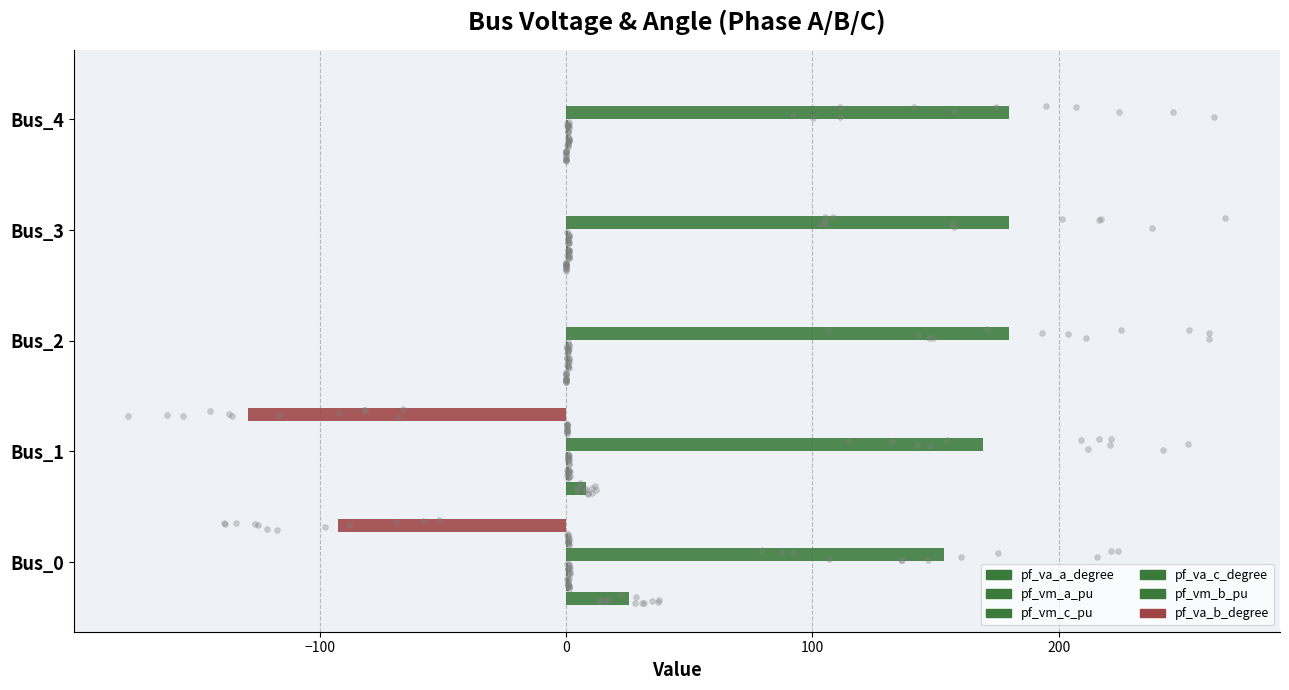

What are all the series names shown in the legend?

pf_va_a_degree, pf_vm_a_pu, pf_vm_c_pu, pf_va_c_degree, pf_vm_b_pu, pf_va_b_degree